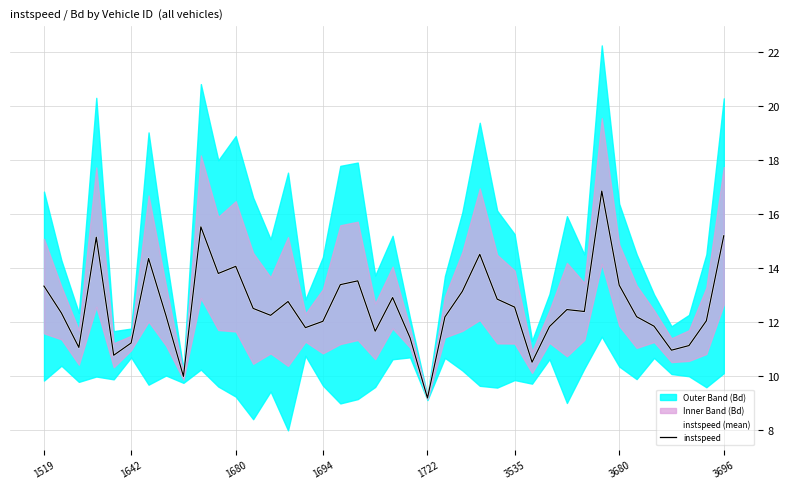

How many interior local peaks does the instspeed series have?

10